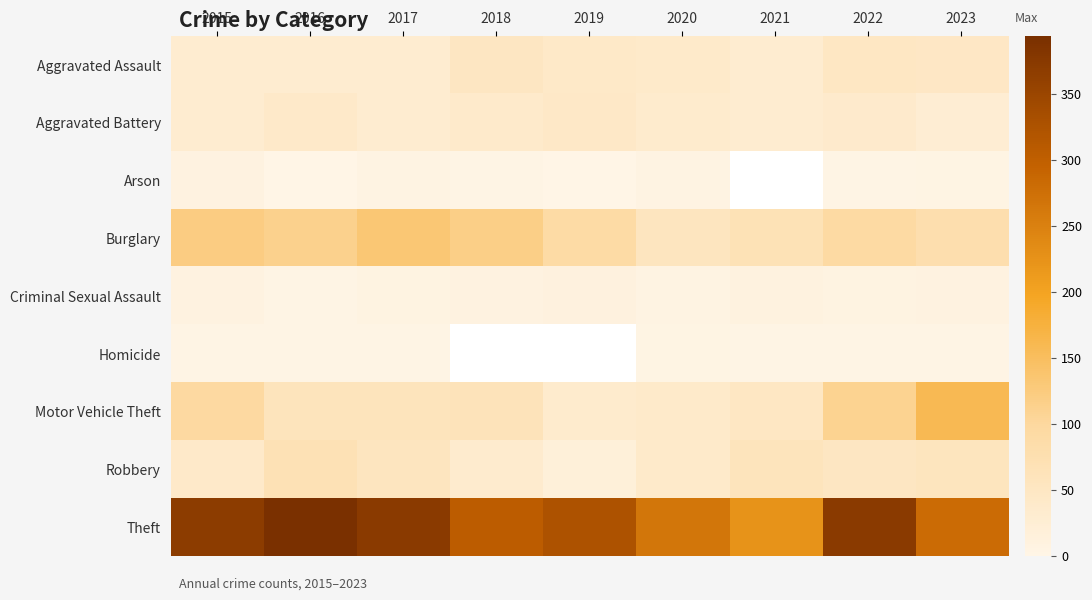

At how many categories does at least one series exceed 186?

9